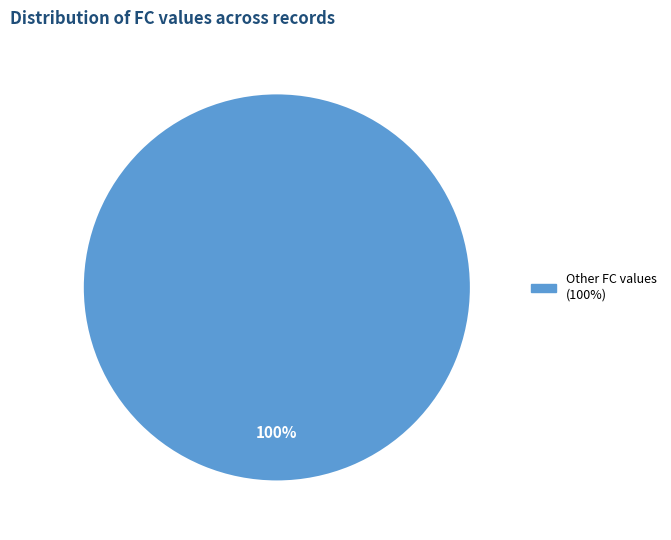

Is there a majority slice in this chart?

Yes